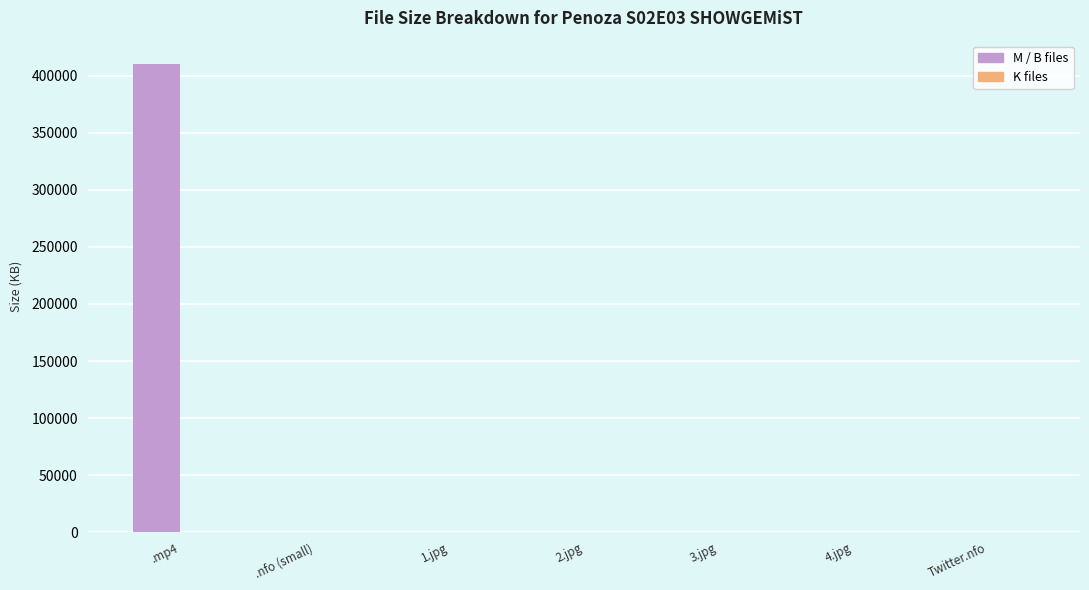

Which series has the largest total across all categories?

M / B files